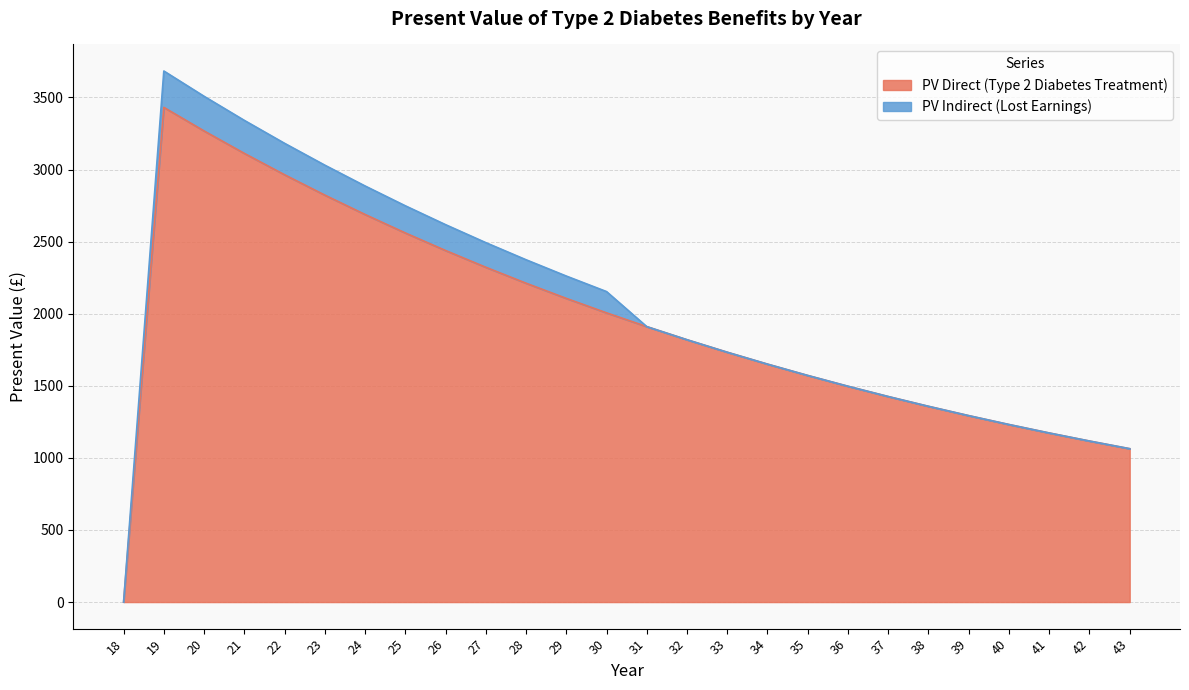

The value at 37 is 819.2. True or false?

False